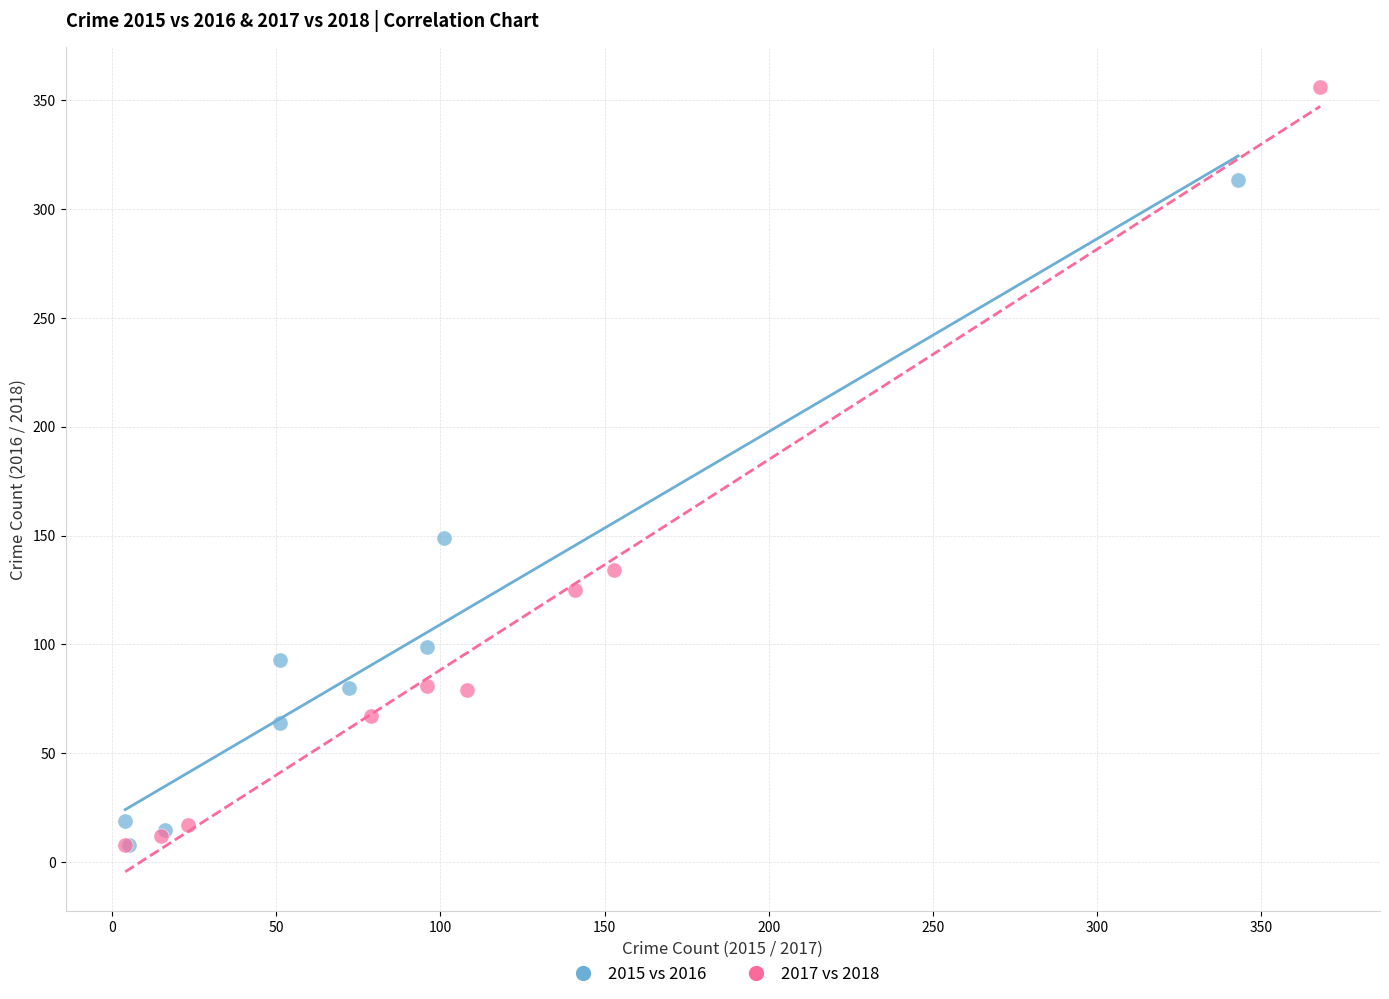

Which series reaches the maximum Y coordinate?

2017 vs 2018